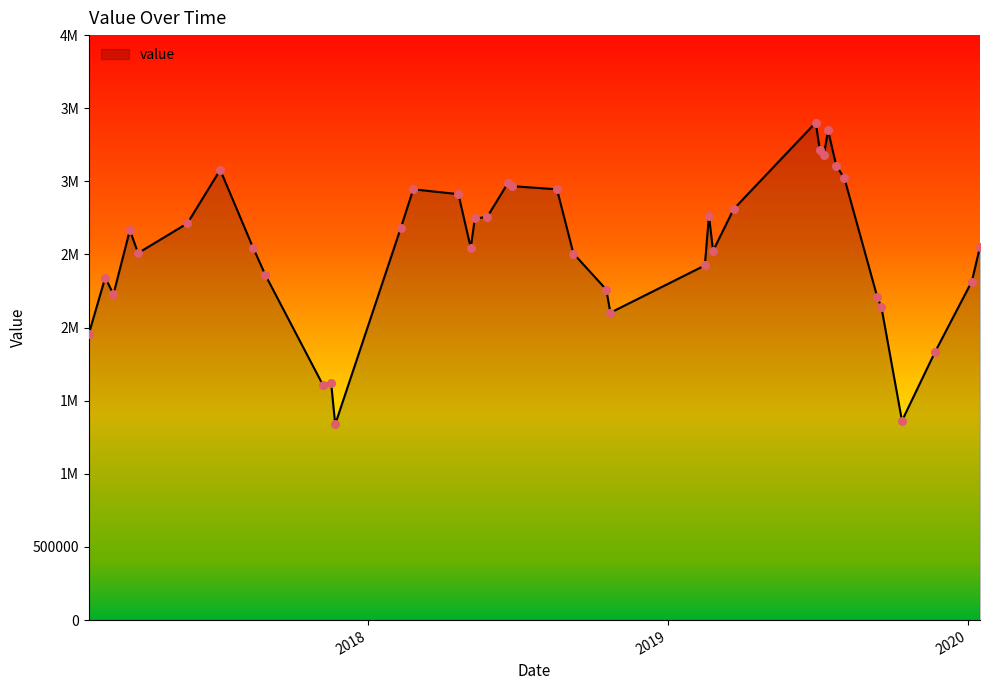

Does the chart have visible grid lines?

No